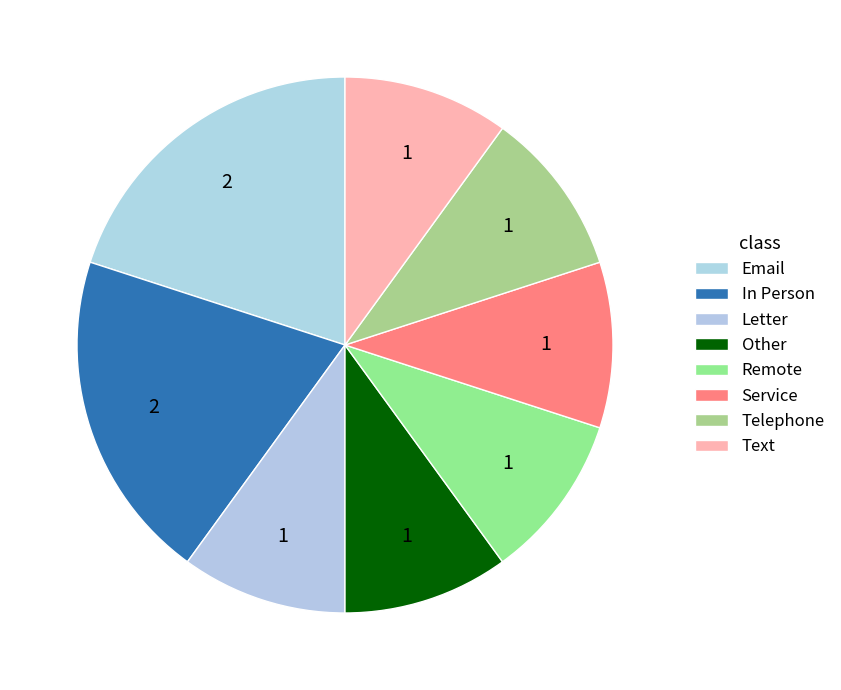

How many slices are in this pie chart?

8